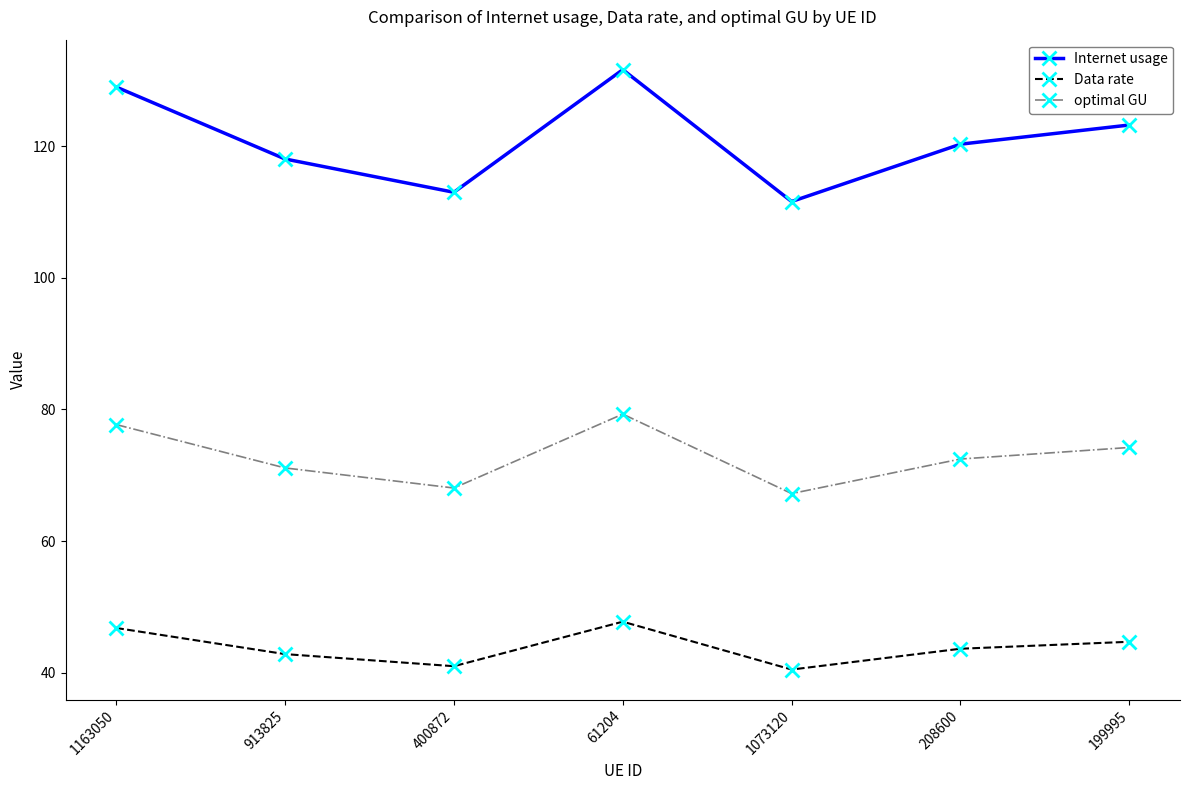

Rank the series at 1073120 from lowest to highest value.

Data rate, optimal GU, Internet usage